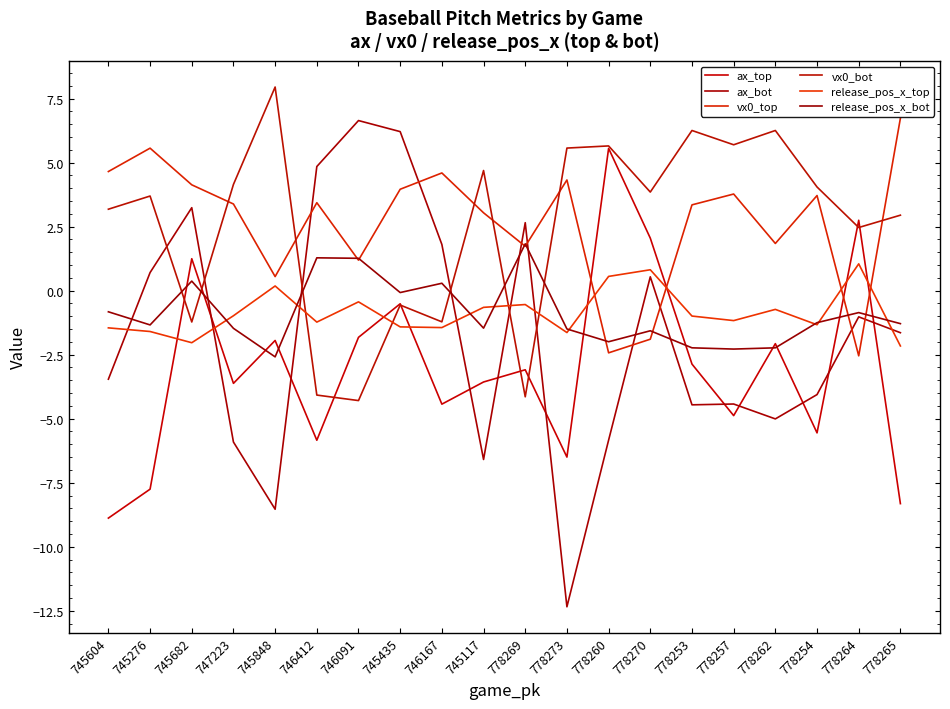

What are all the series names shown in the legend?

ax_top, ax_bot, vx0_top, vx0_bot, release_pos_x_top, release_pos_x_bot